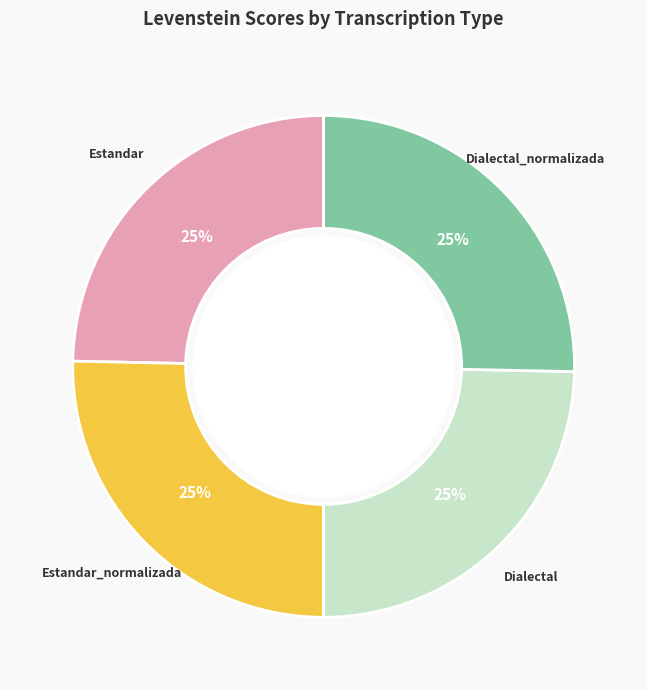

Is there a majority slice in this chart?

No